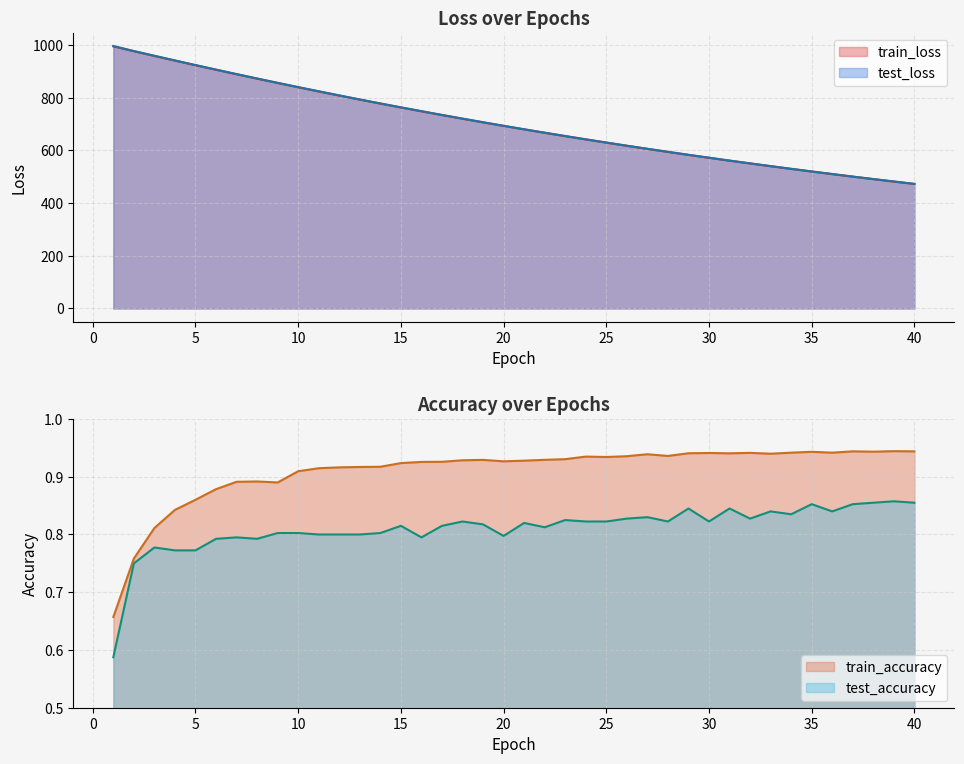

What is the difference between the second highest and second lowest values in the test_loss series?

495.3